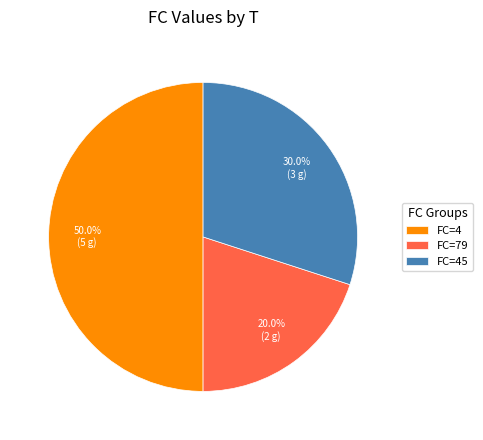

Rank the categories by value from lowest to highest.

FC=79, FC=45, FC=4